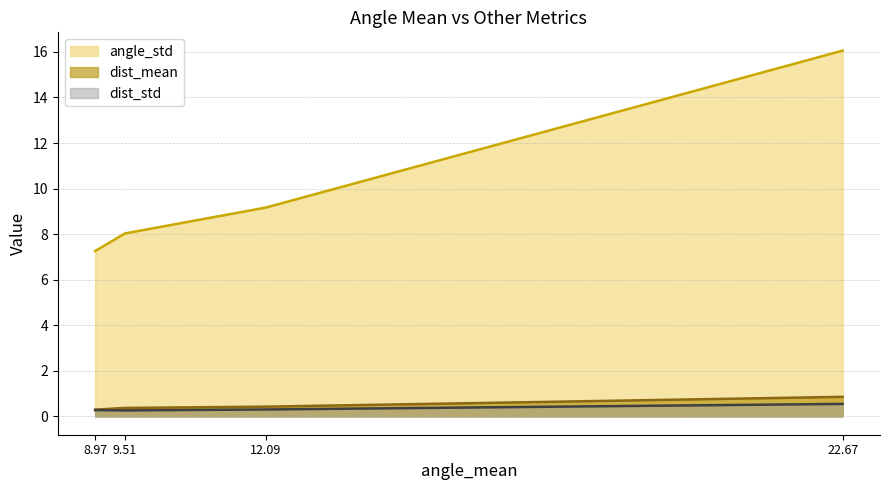

Reading left to right, transcribe all the data shown in this chart.

angle_std: 8.97=7.3	9.51=8.0	12.09=9.2	22.67=16.1
dist_mean: 8.97=0.3	9.51=0.4	12.09=0.4	22.67=0.9
dist_std: 8.97=0.3	9.51=0.3	12.09=0.3	22.67=0.5